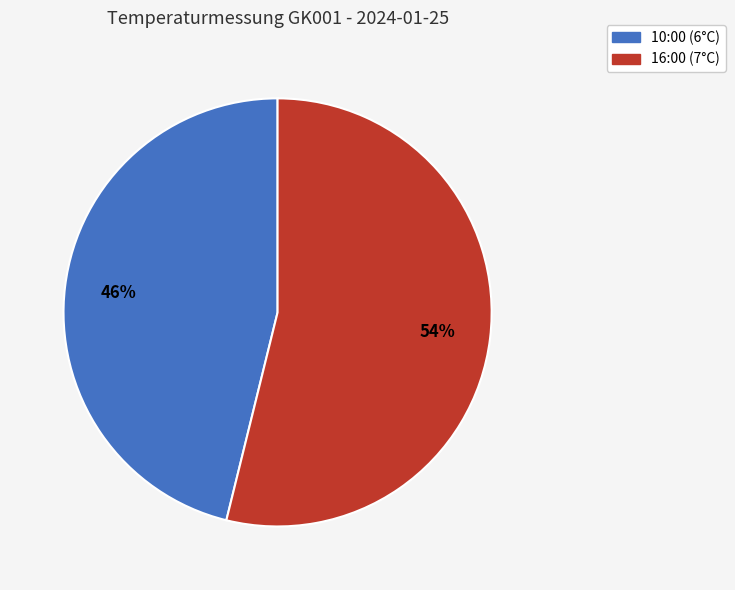

How many slices are in this pie chart?

2